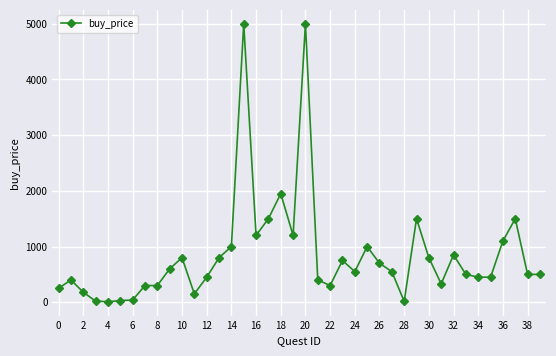

What is the maximum value shown in the chart?

5000